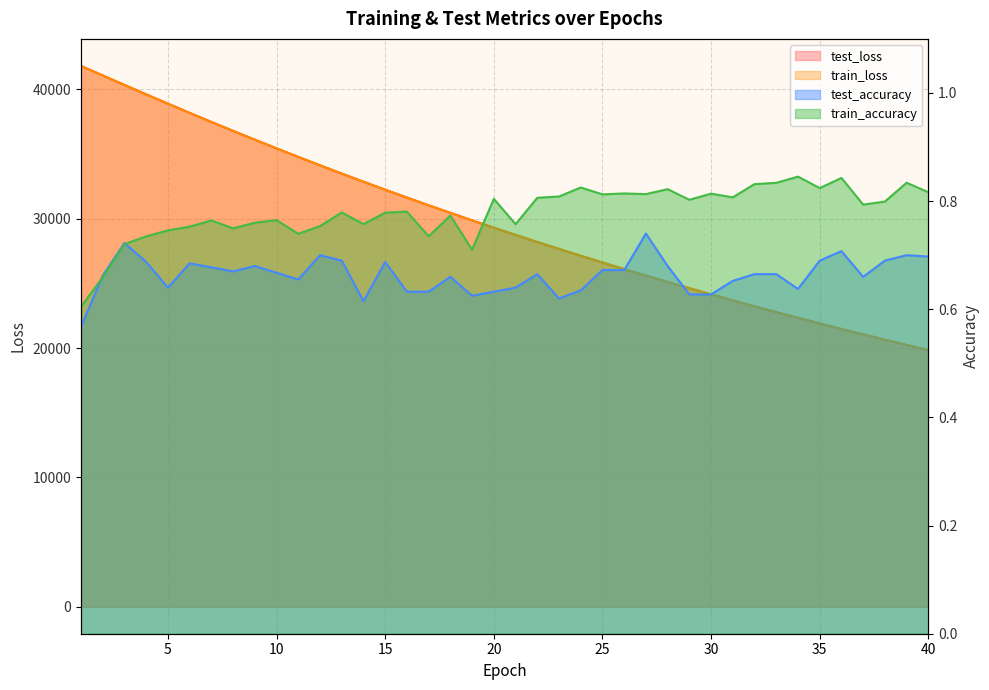

The train_loss series shows 38890.4 at 5. True or false?

True